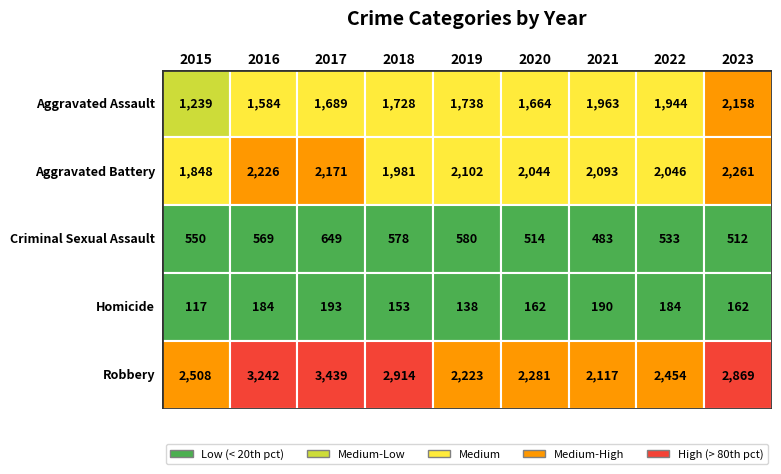

Where does the Homicide series first go above 162?

2016